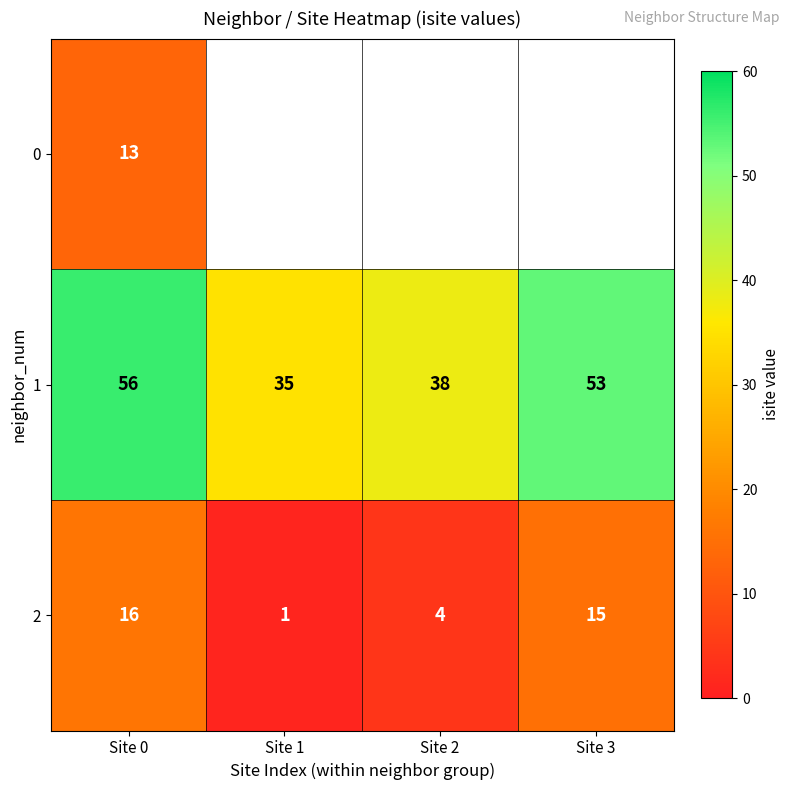

Rank the categories by 2 value from highest to lowest.

Site 0, Site 3, Site 2, Site 1